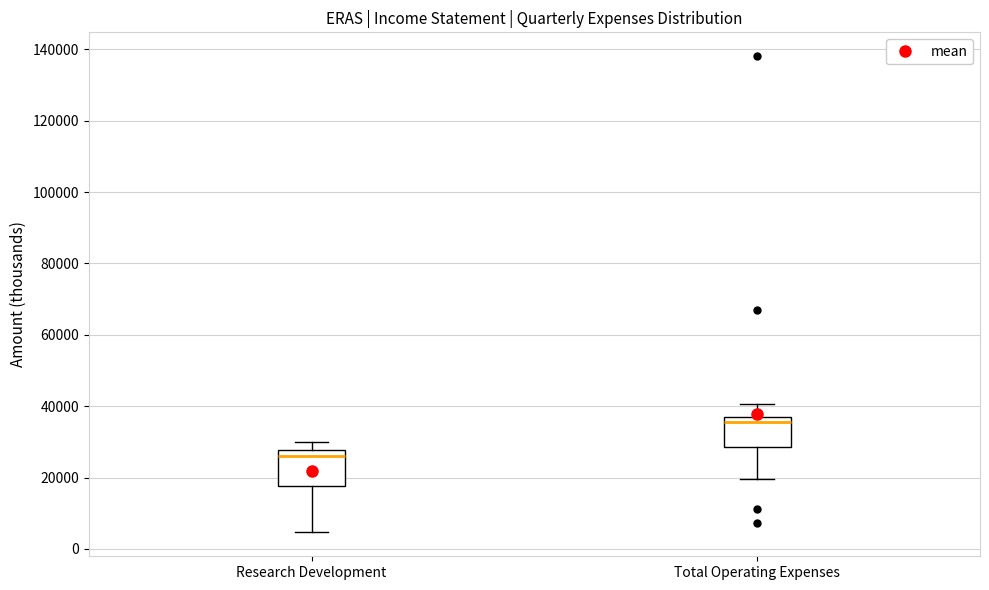

Reading left to right, transcribe this box plot: for each box, give where its median line is, the range the box spans, and where its two whiskers end, as read against the y-axis. The values are not printed on the chart, so give them approximately, as read against the axis.

Research Development: median 26000, box 18000 to 28000, whiskers 4000 to 30000
Total Operating Expenses: median 36000, box 28000 to 38000, whiskers 20000 to 40000